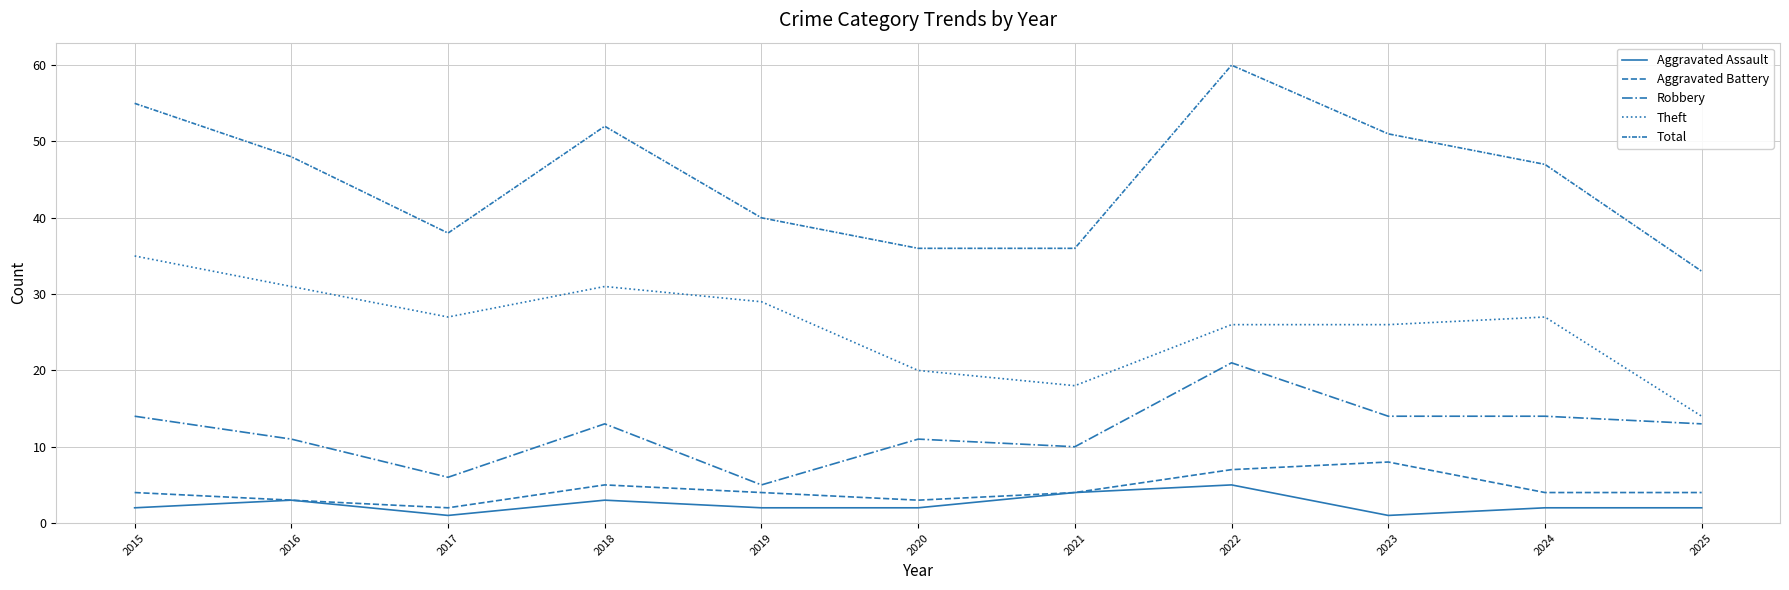

Does the chart display data point markers on the line(s)?

No